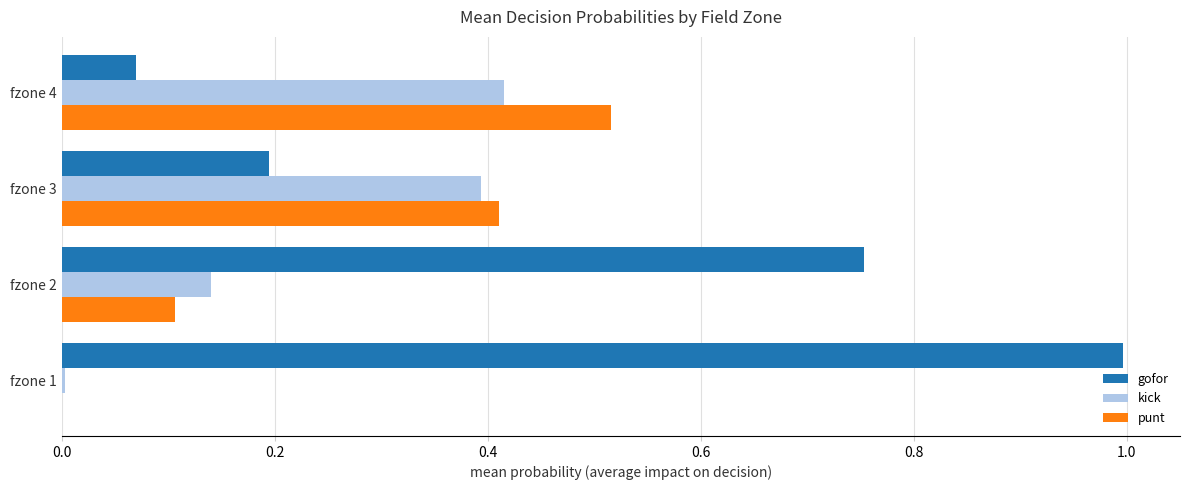

What is the sum of all gofor values?

2.0